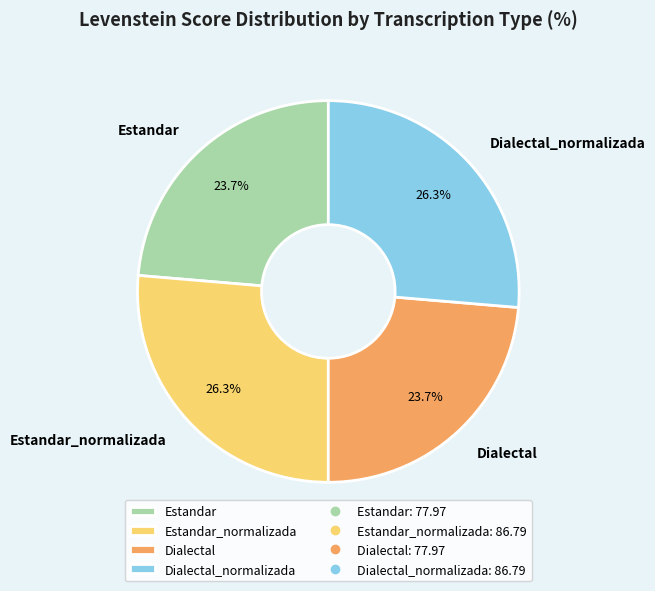

Count the number of slices in the pie.

4